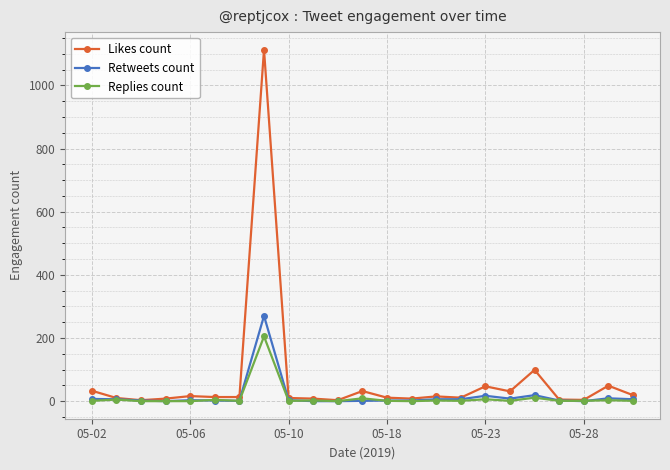

True or false: Replies count has more than 2 points higher than both neighbors.

True